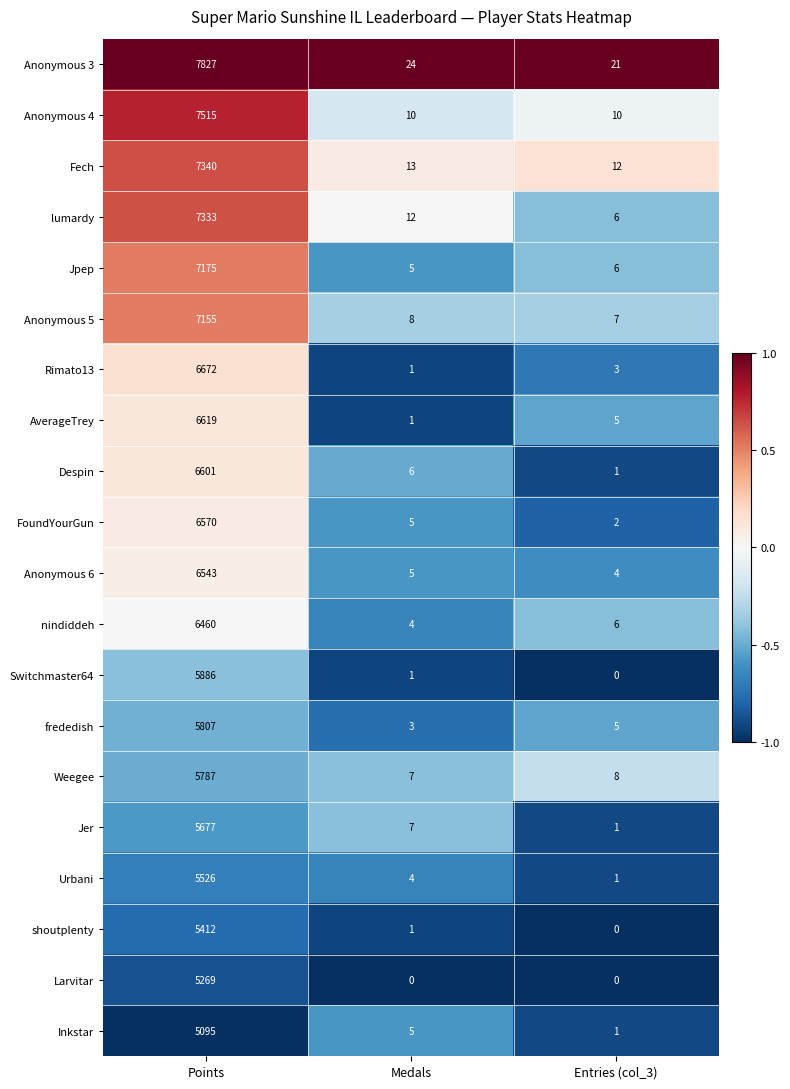

The Larvitar series shows 5269 at Points. True or false?

True